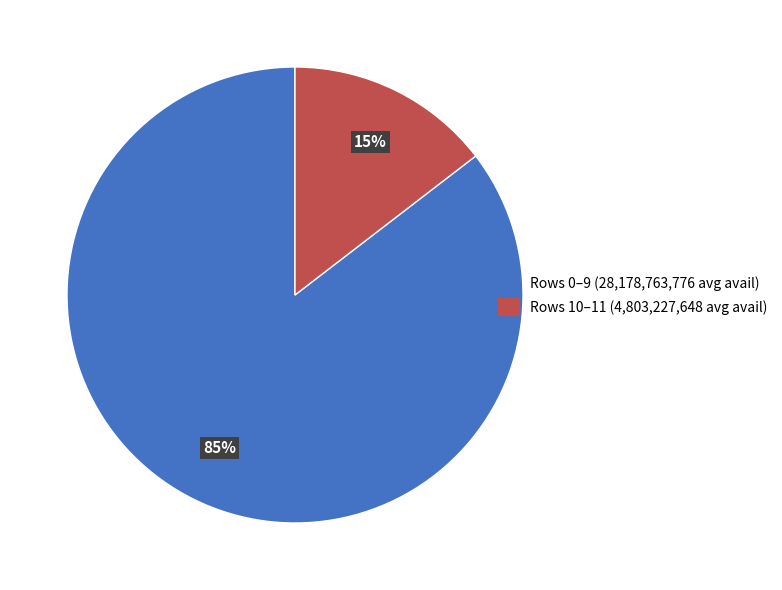

To the nearest percent, what is the average slice percentage?

50%